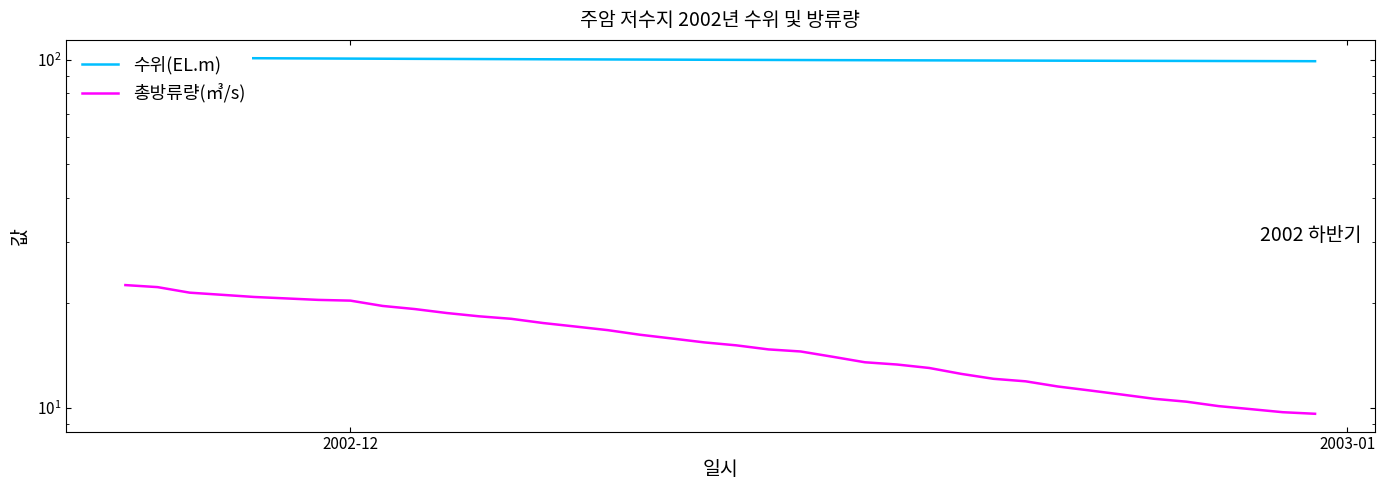

Is this an area chart (filled region under the line)?

No